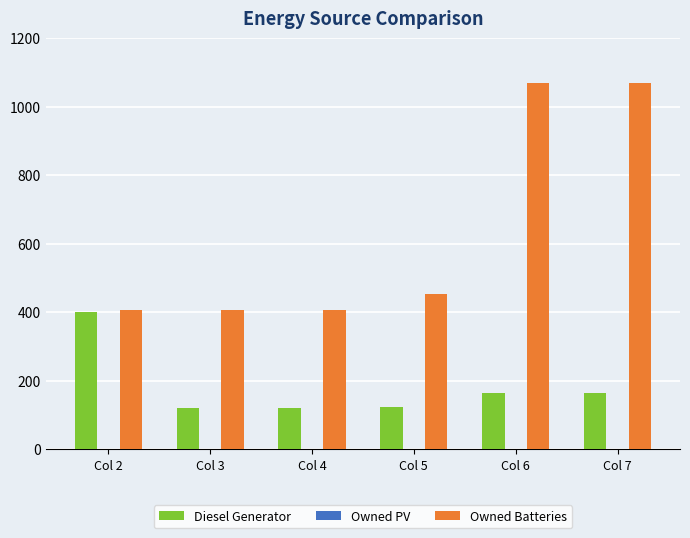

Which series has the largest total across all categories?

Owned Batteries